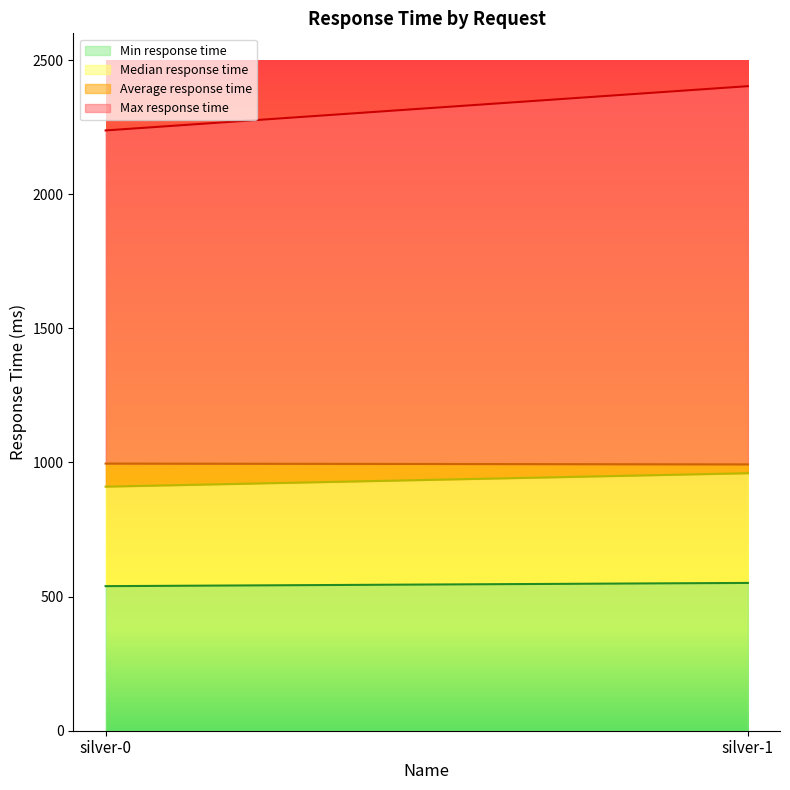

True or false: Median response time has a value of 1438 at silver-1.

False